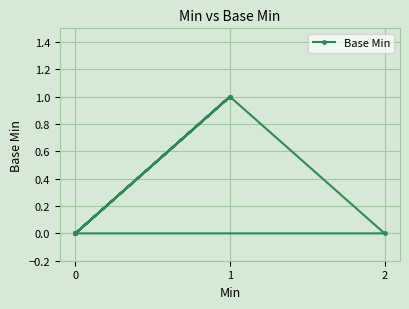

What is the maximum value shown in the chart?

1